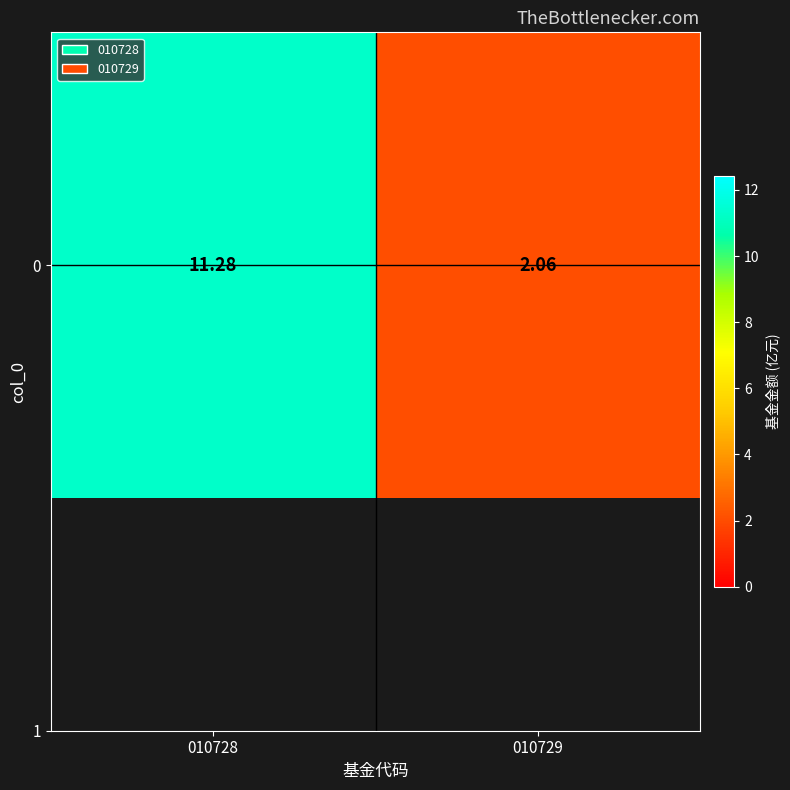

Is it true that the value at 010728 is 4.4?

False